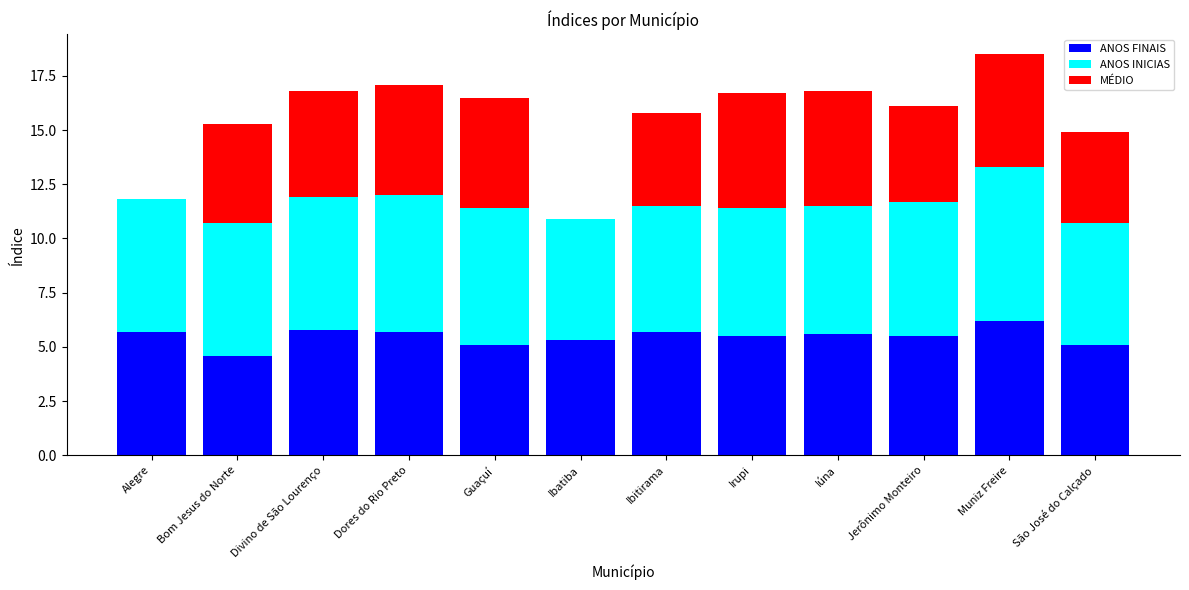

The ANOS FINAIS series shows 9.2 at Jerônimo Monteiro. True or false?

False